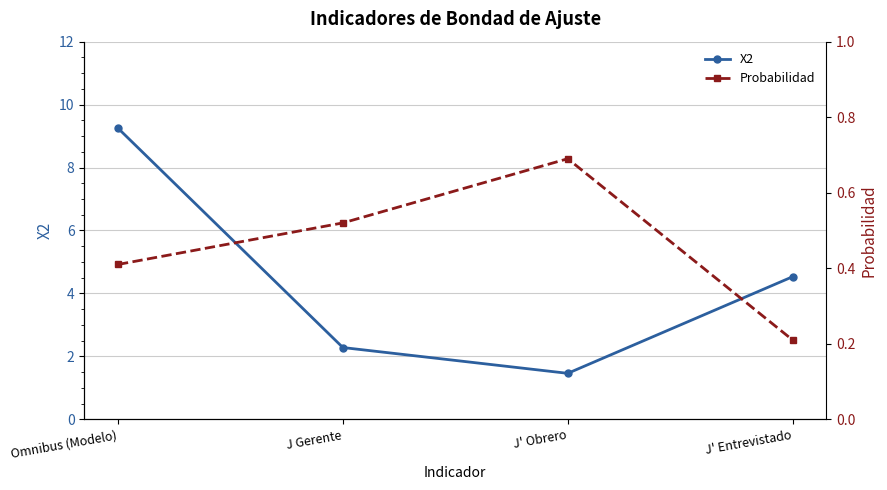

Reading left to right, transcribe all the data shown in this chart.

X2: 9.2	2.3	1.5	4.5
Probabilidad: 0.4	0.5	0.7	0.2